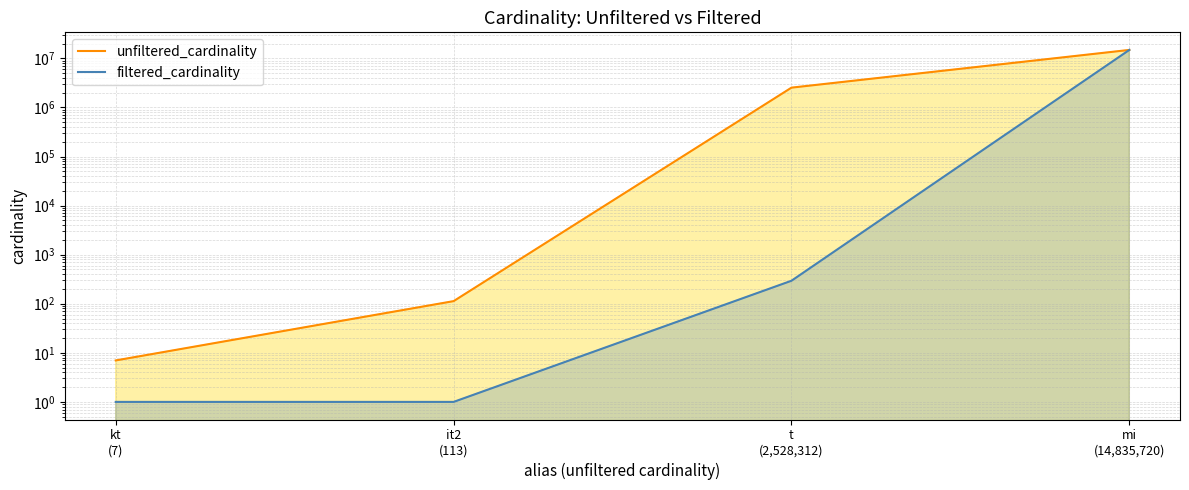

What is the label of the 4th point from the left?

mi
(14,835,720)